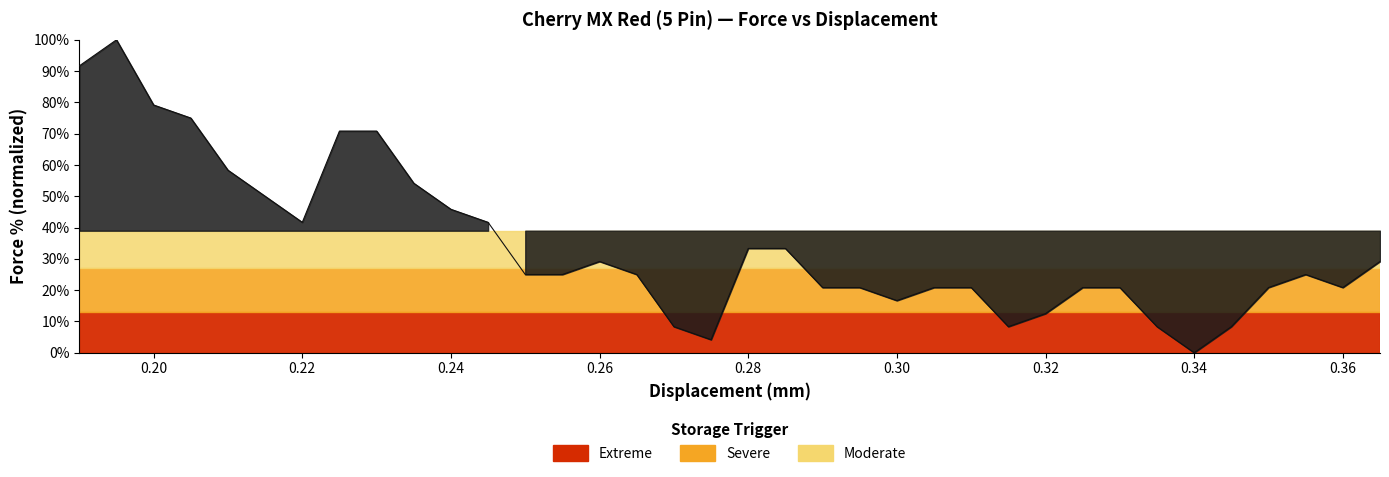

Does the chart display data point markers on the line(s)?

No